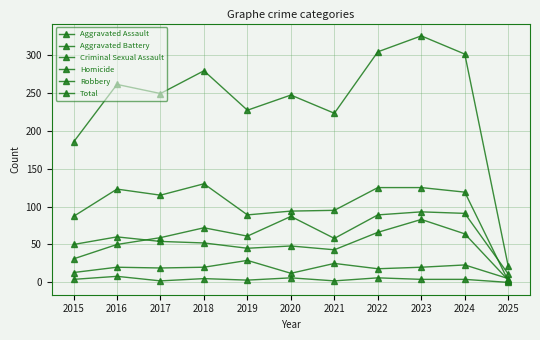

How many data points does each series have?

11